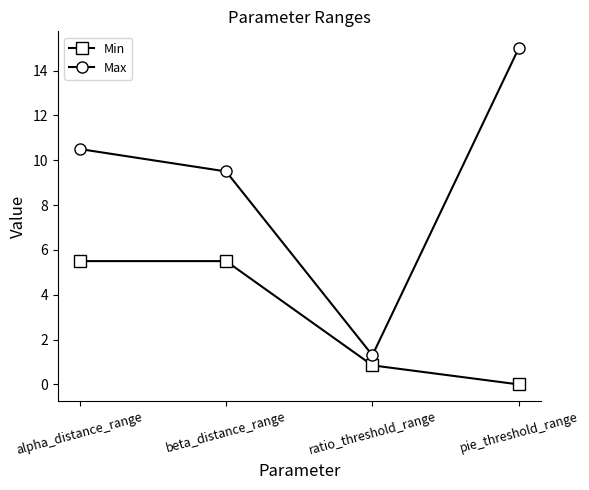

List the series in order of their peak value, highest first.

Max, Min